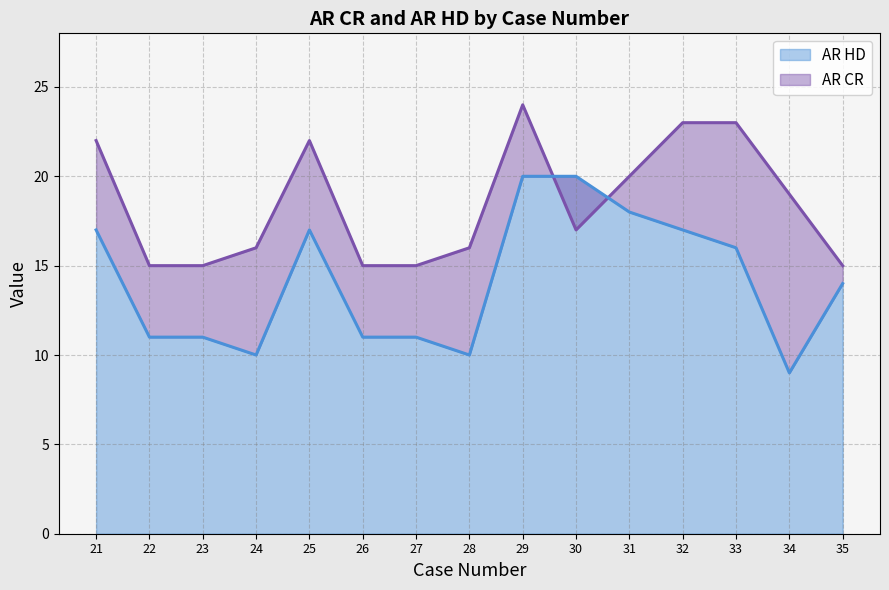

Where is the first local minimum for AR HD?

24